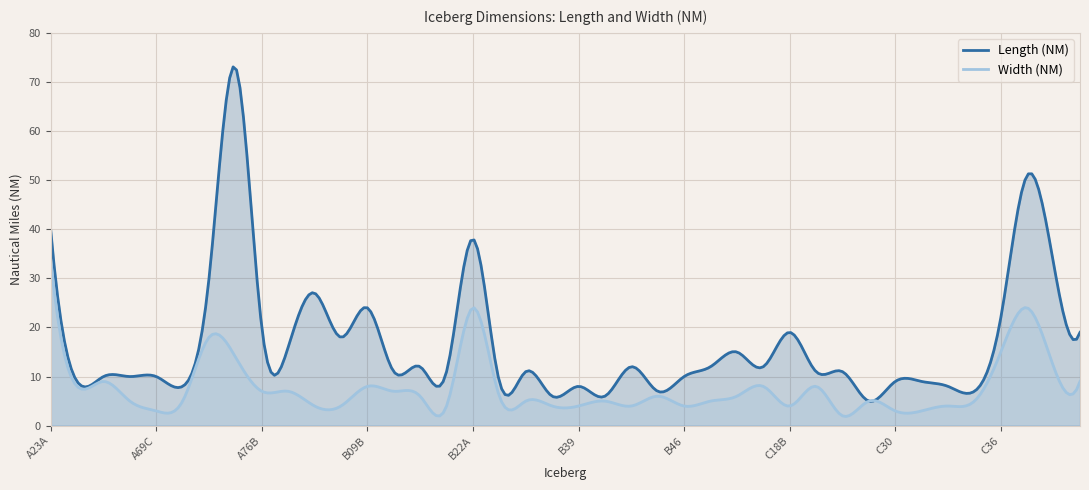

How many values in the Width (NM) series exceed 6?

16